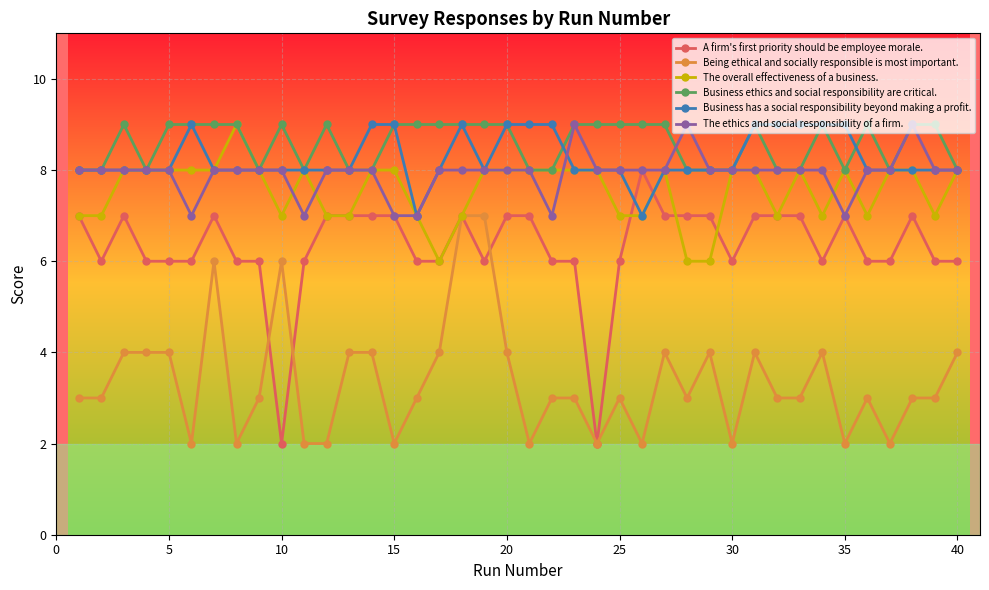

What is the difference between the maximum and minimum values in the Being ethical and socially responsible is most important. series?

5